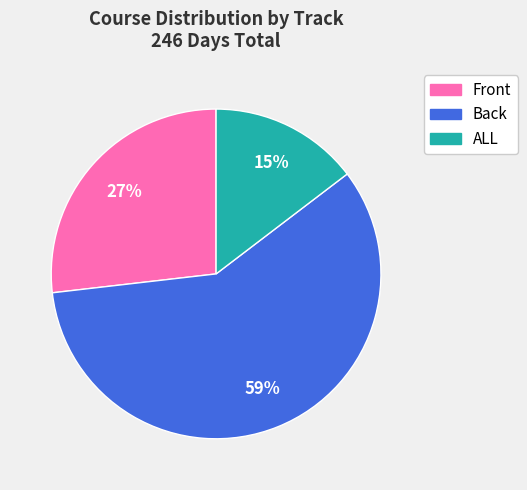

Which category has the smallest portion of the pie?

ALL